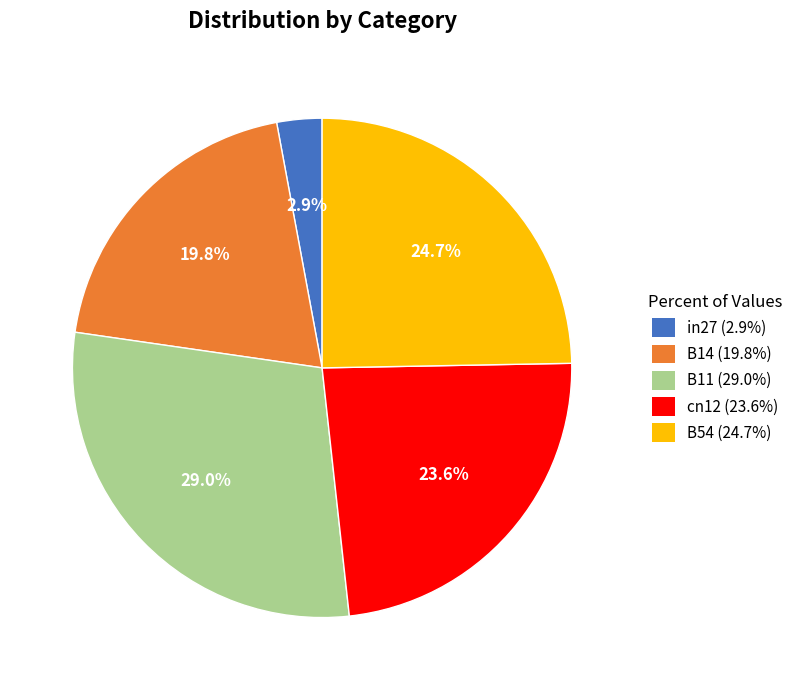

How many slices are in this pie chart?

5